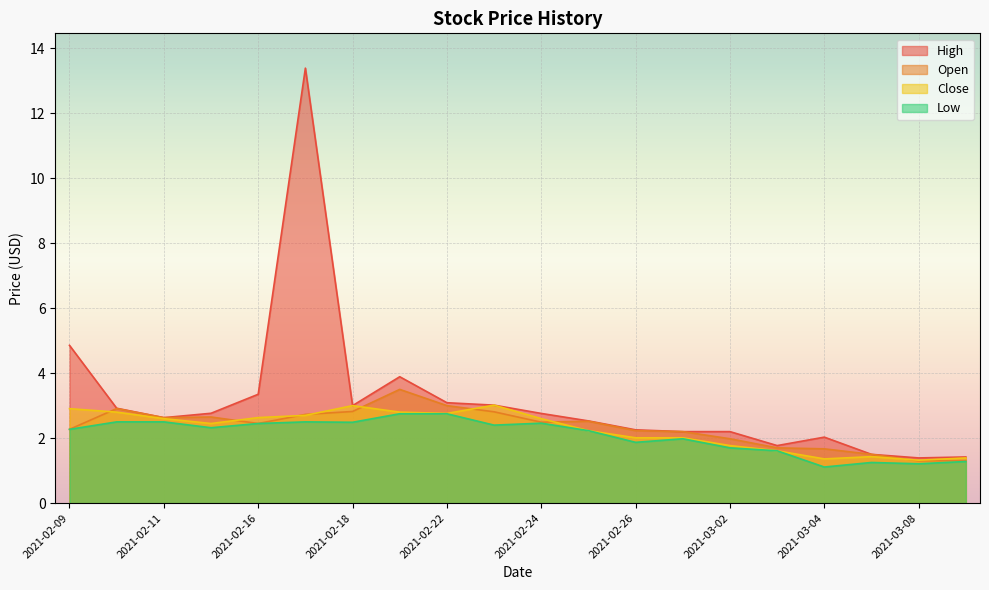

Does the chart display data point markers on the line(s)?

No